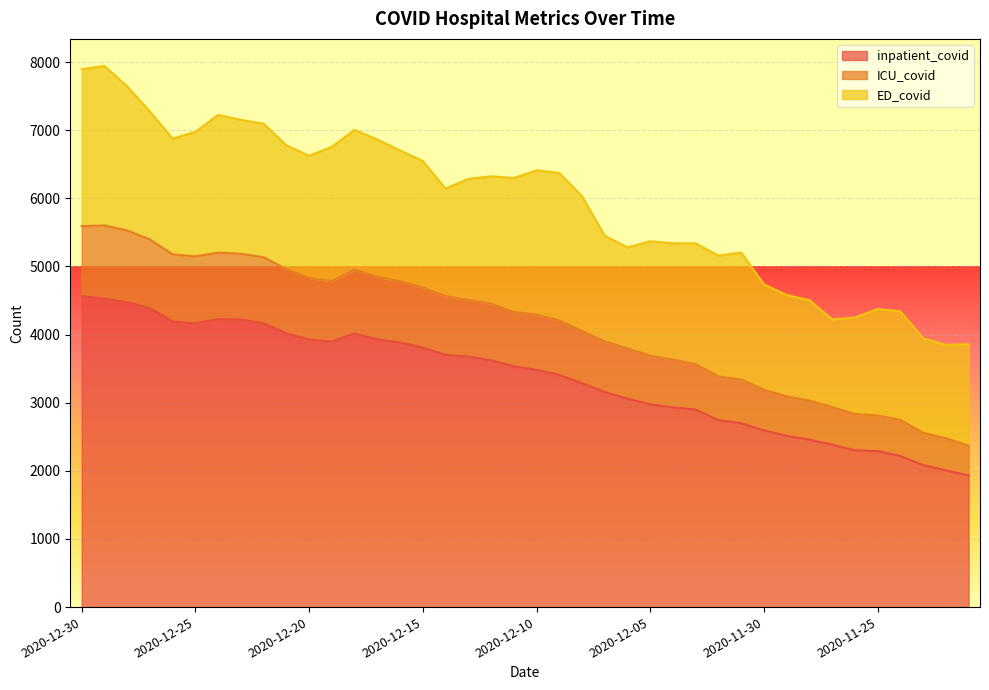

How many interior local valleys does the ICU_covid series have?

2